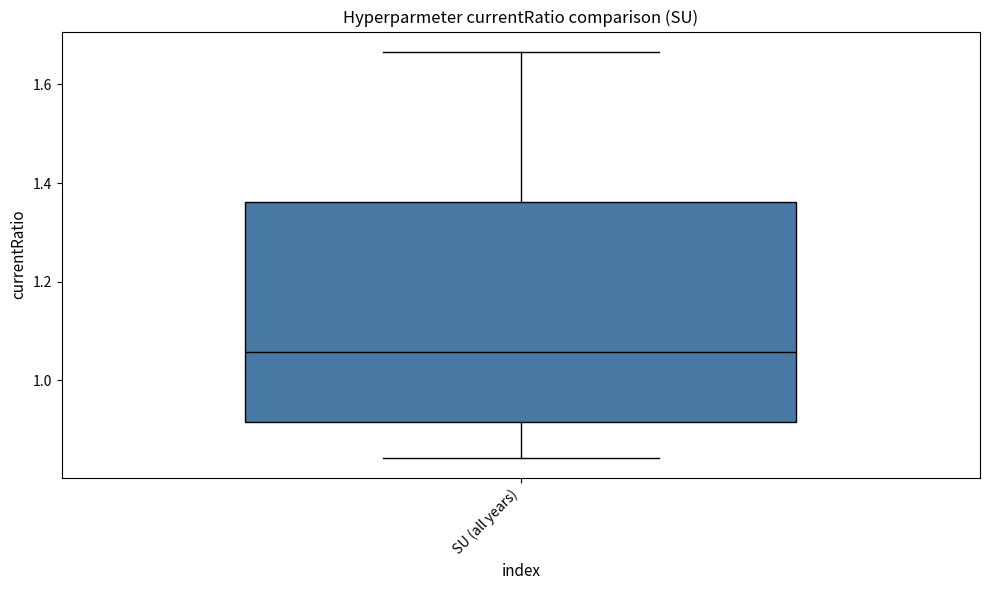

Where is the lower edge of the box for SU (all years) on the y-axis? The values are not printed on the chart, so give them approximately, as read against the axis.

0.92